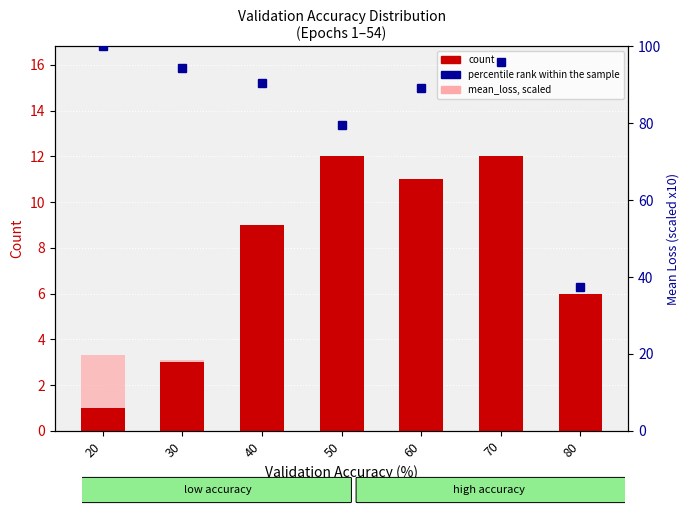

The count series shows 9.0 at 40. True or false?

True